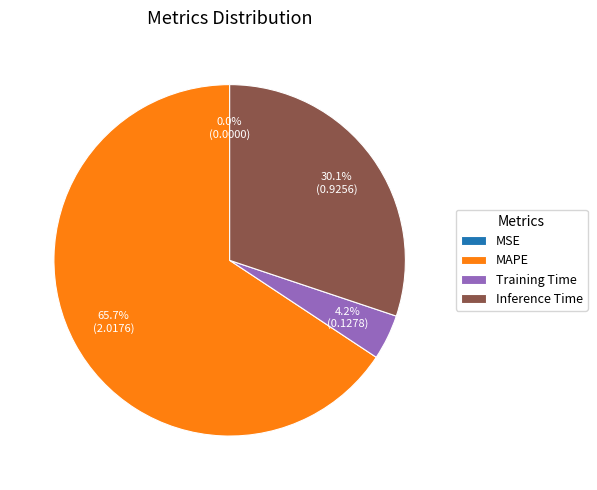

Which category accounts for the majority?

MAPE